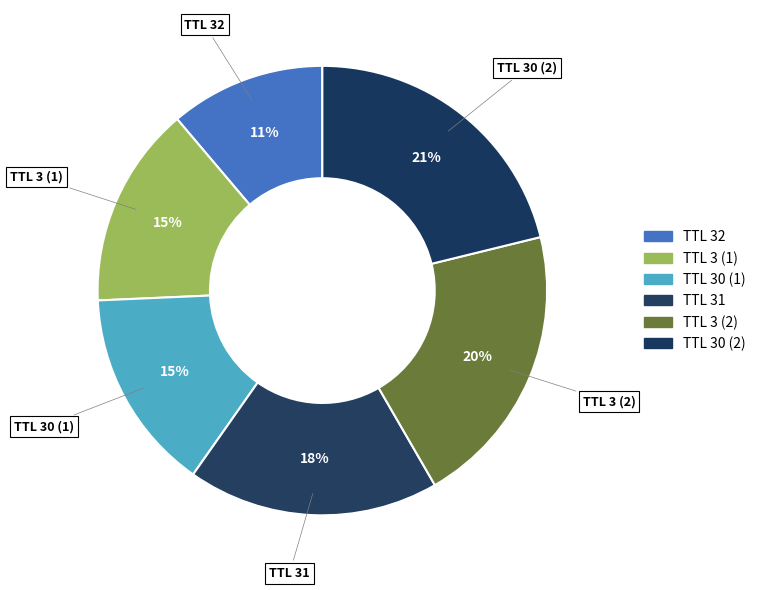

How many slices are in this pie chart?

6